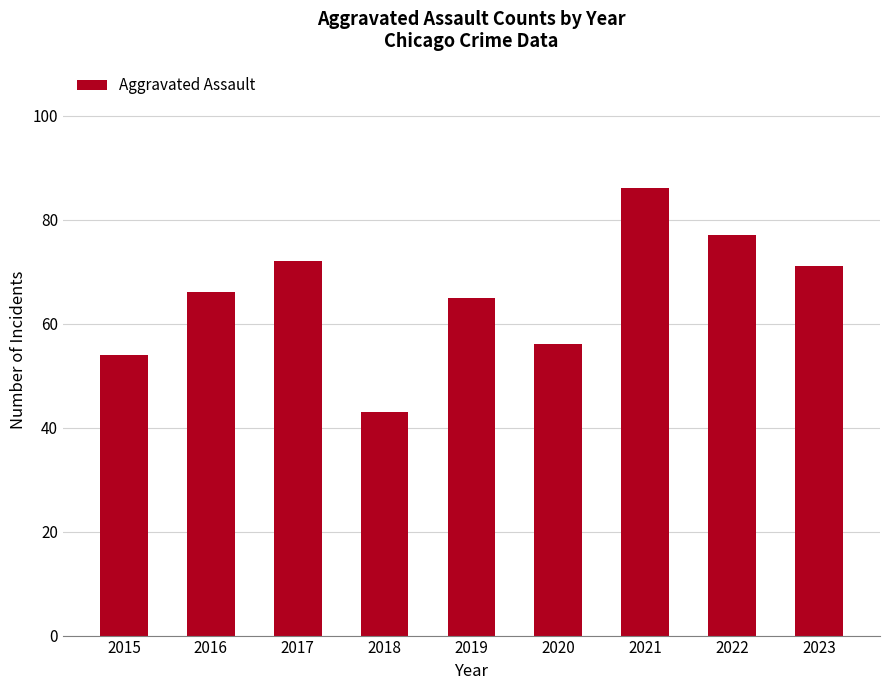

How many categories are shown in the chart?

9